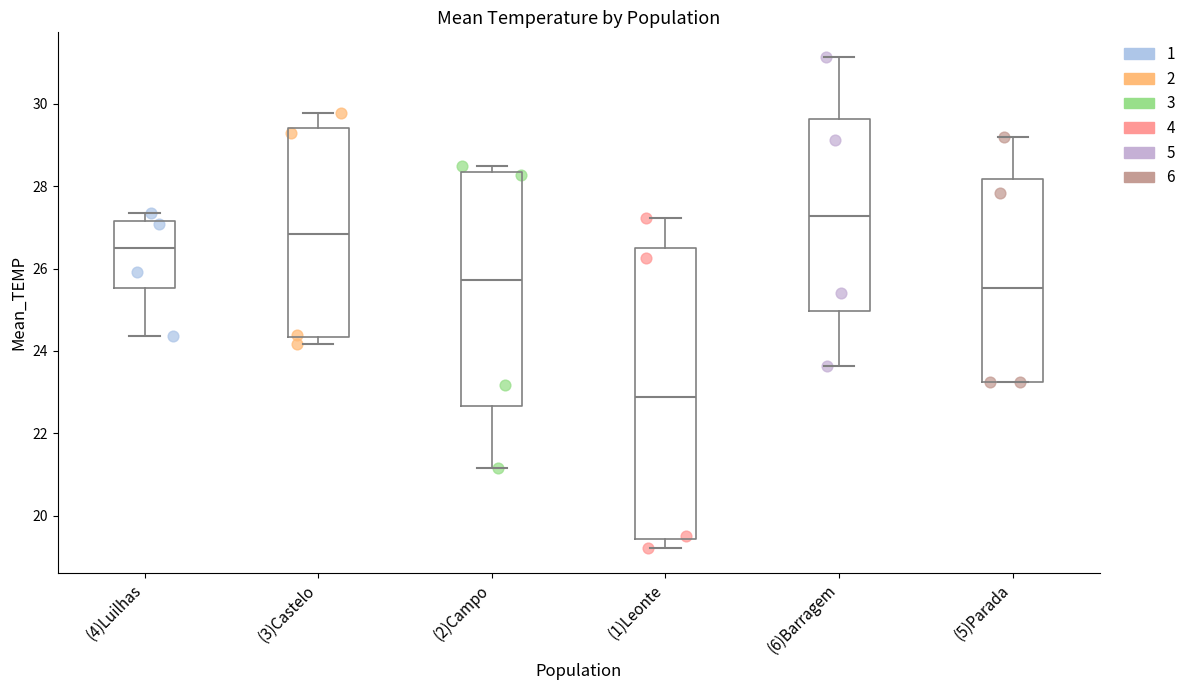

Which box has the highest median line?

(6)Barragem